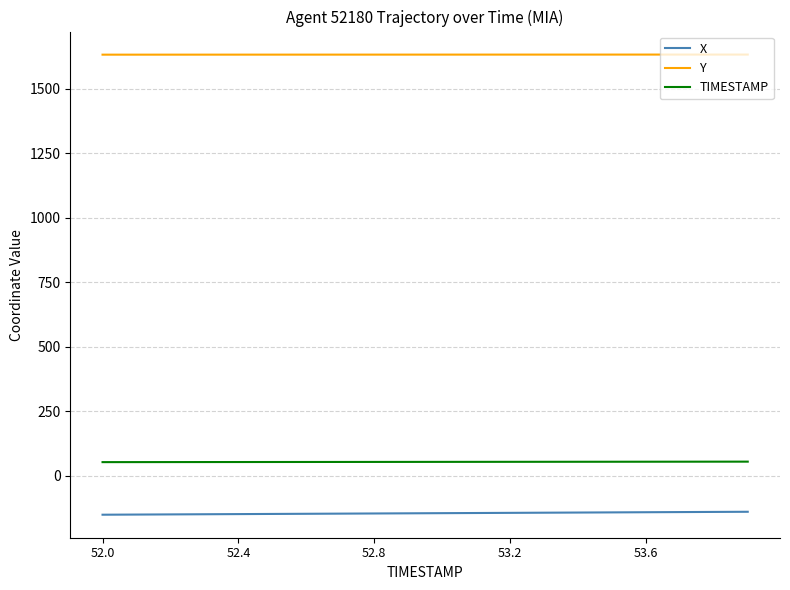

Which series has the largest total across all categories?

Y